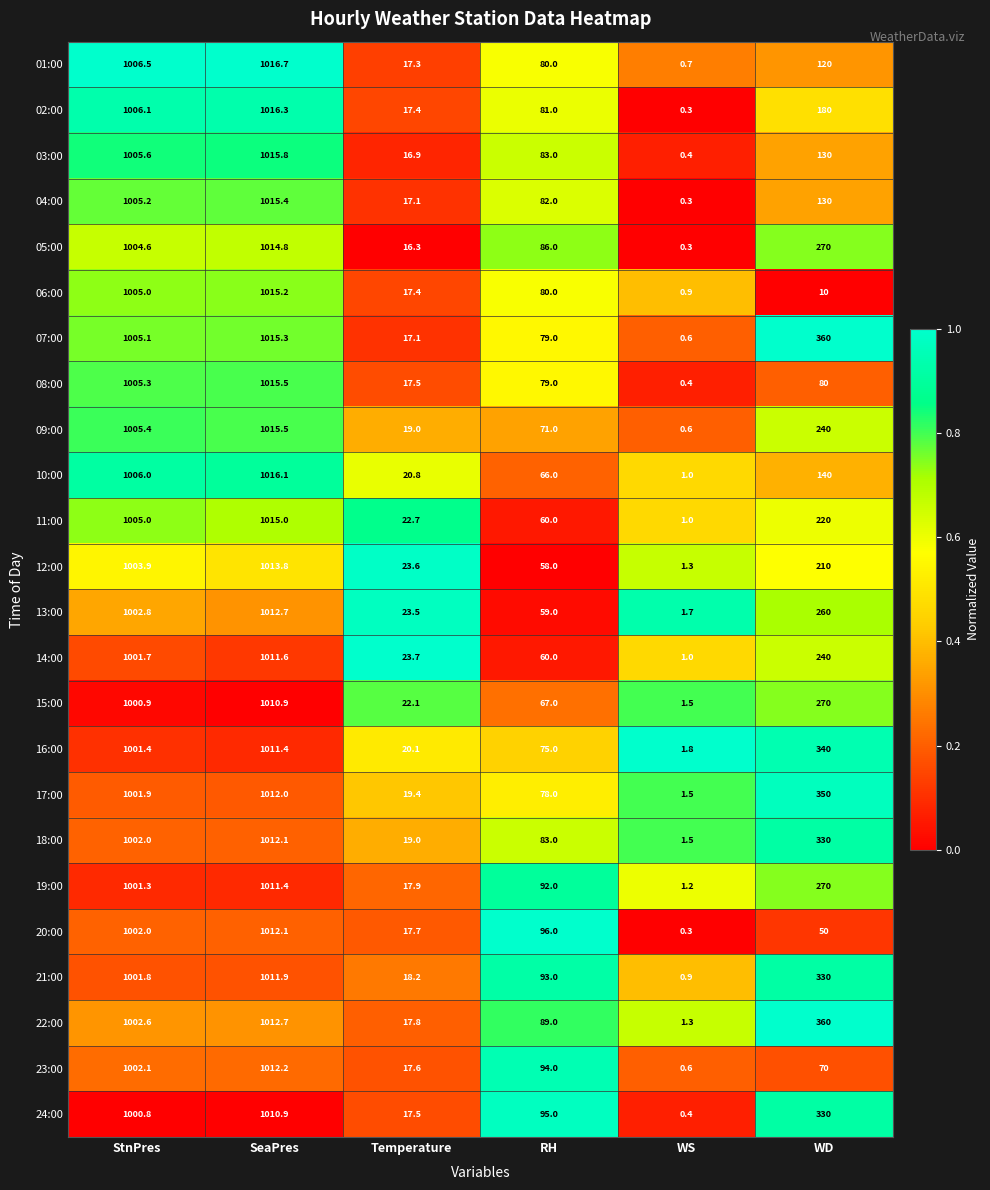

What is the spread (max minus min) of values at StnPres?

5.7